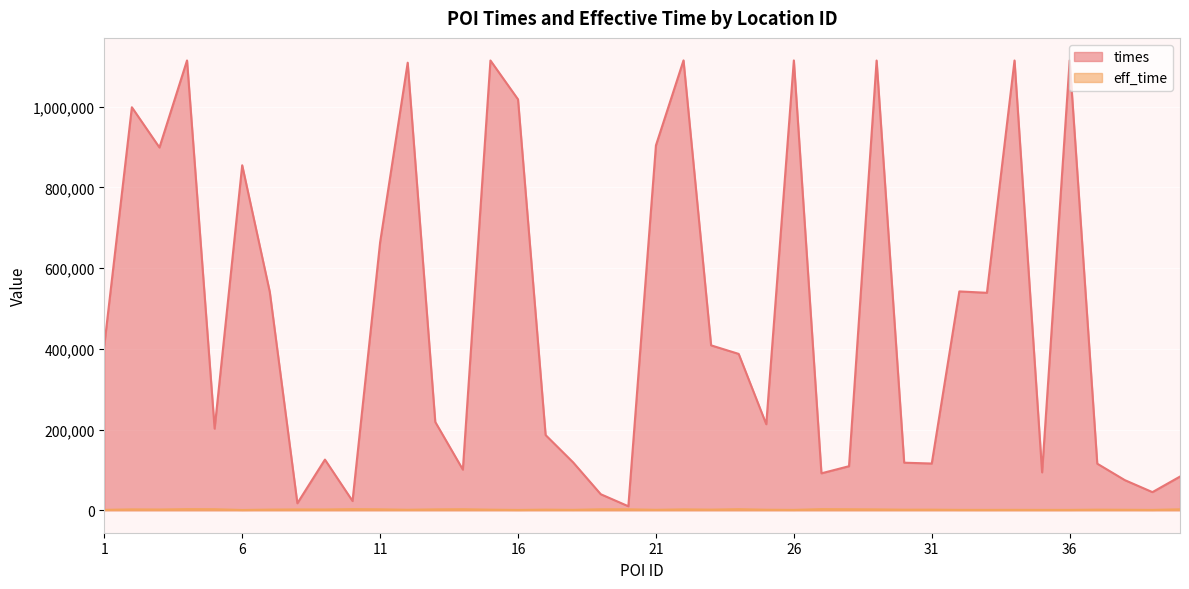

What is the average value of the times series?

479368